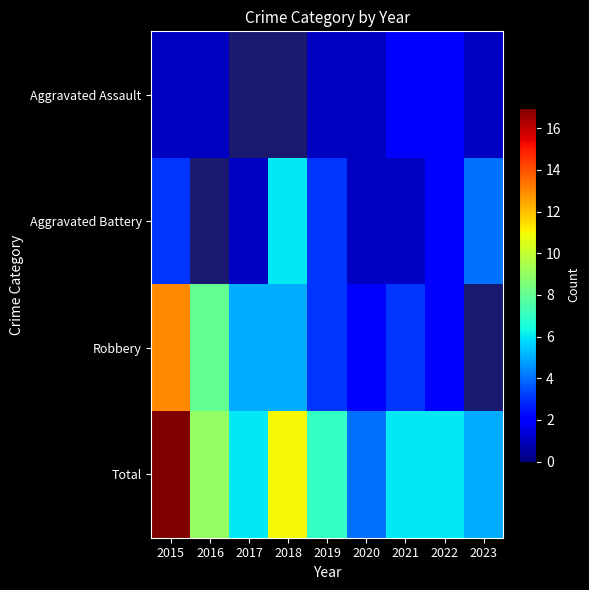

Which series has the largest range (max minus min)?

Total